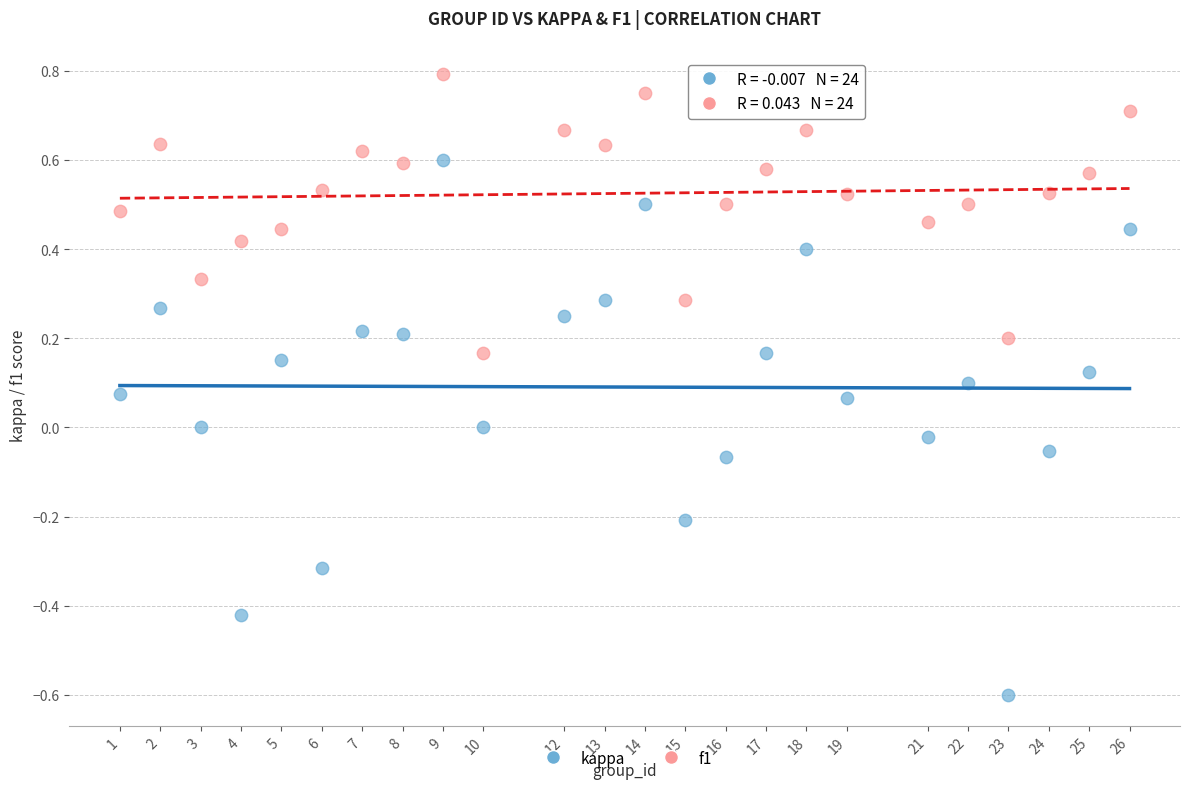

Across all data points, what is the range of Y values (max minus min)?

1.4